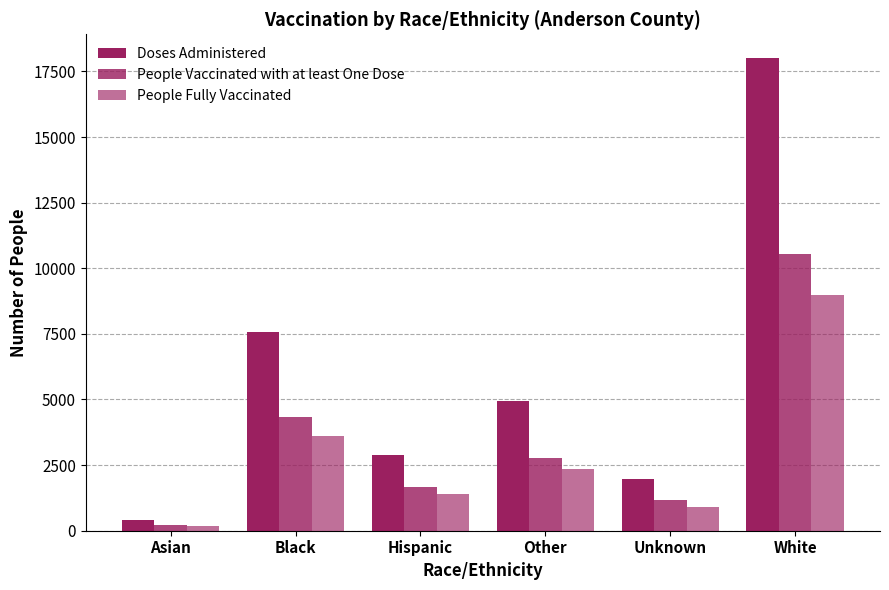

List the labels in order of People Fully Vaccinated value, largest first.

White, Black, Other, Hispanic, Unknown, Asian